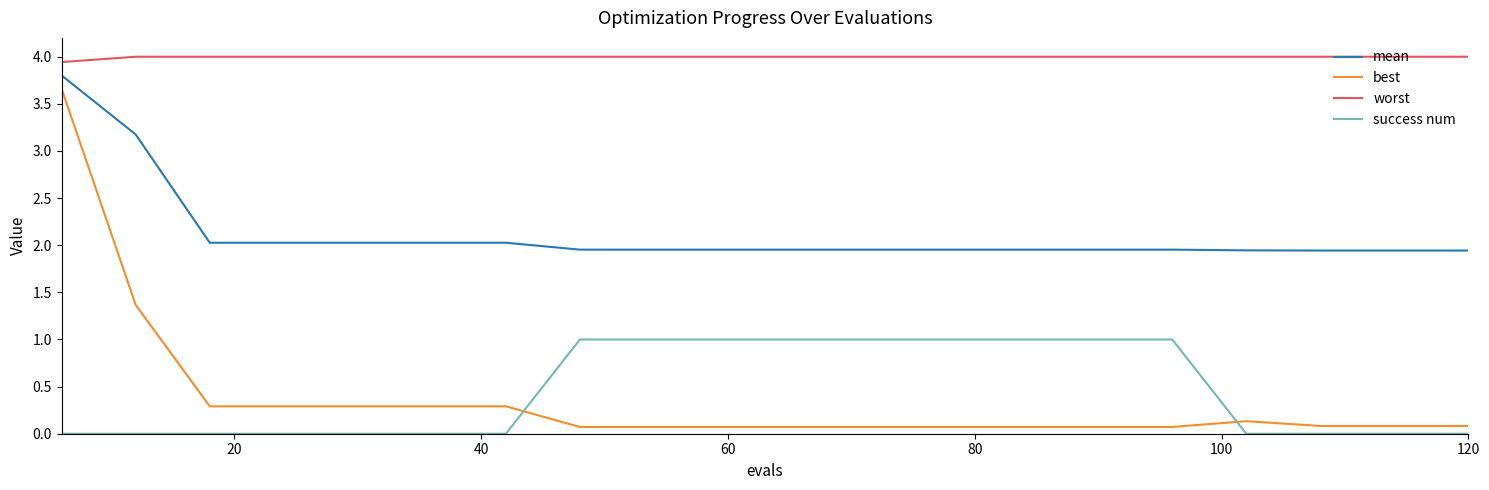

Which series has the largest total across all categories?

worst